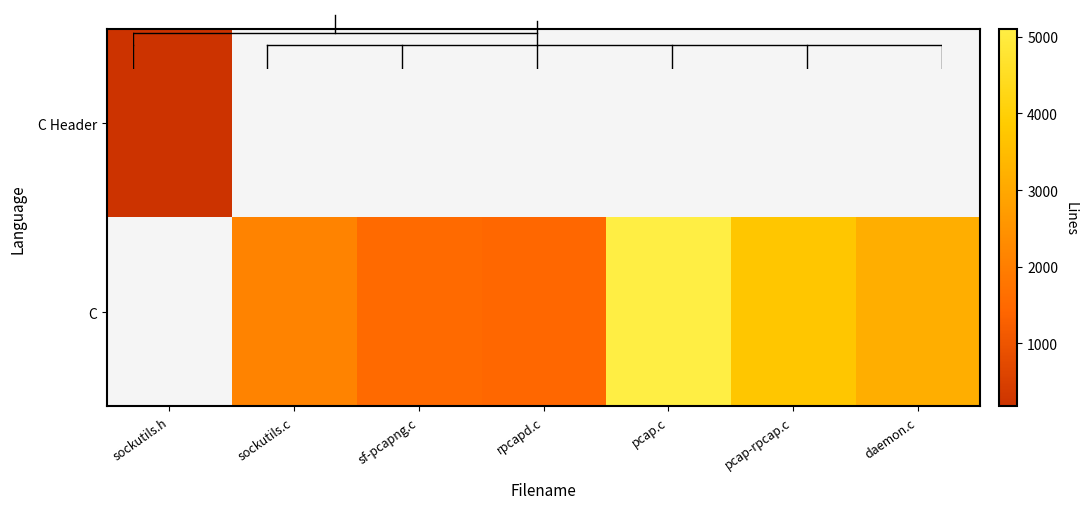

Which has a higher value, rpcapd.c or pcap-rpcap.c?

pcap-rpcap.c